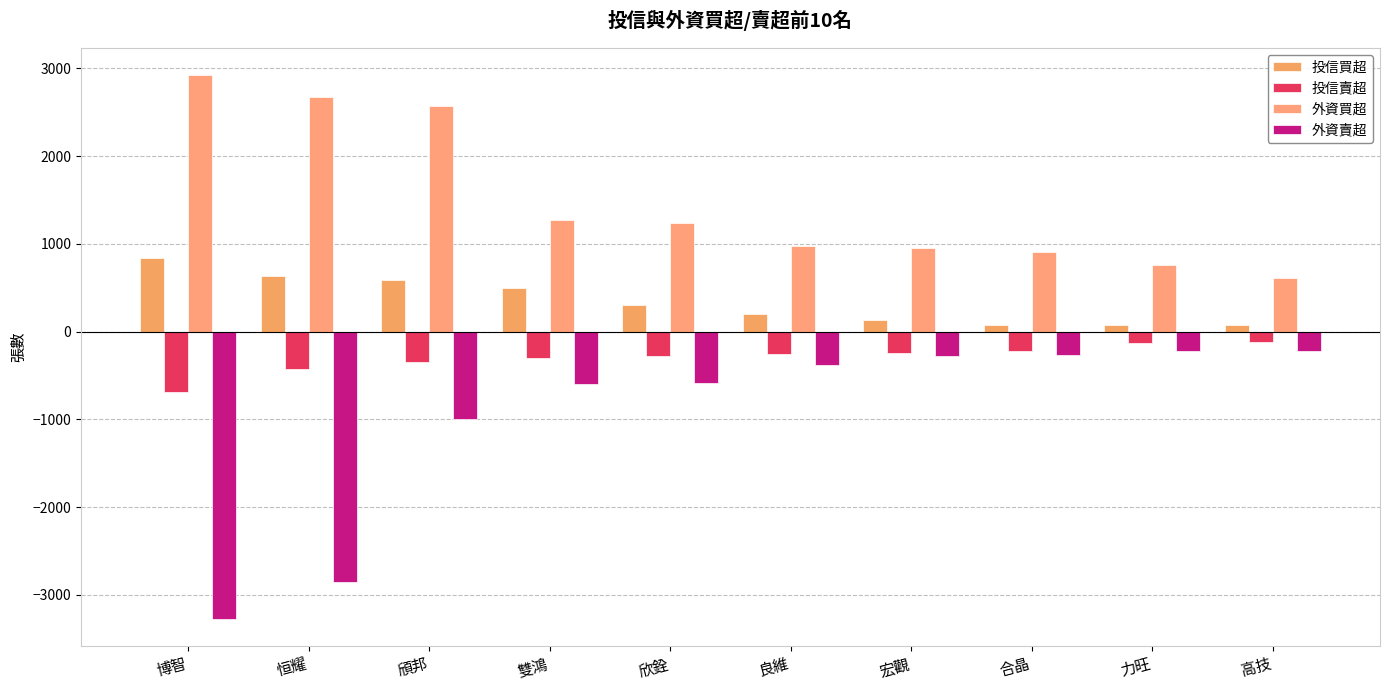

How many data points in 外資買超 are less than 1236?

5